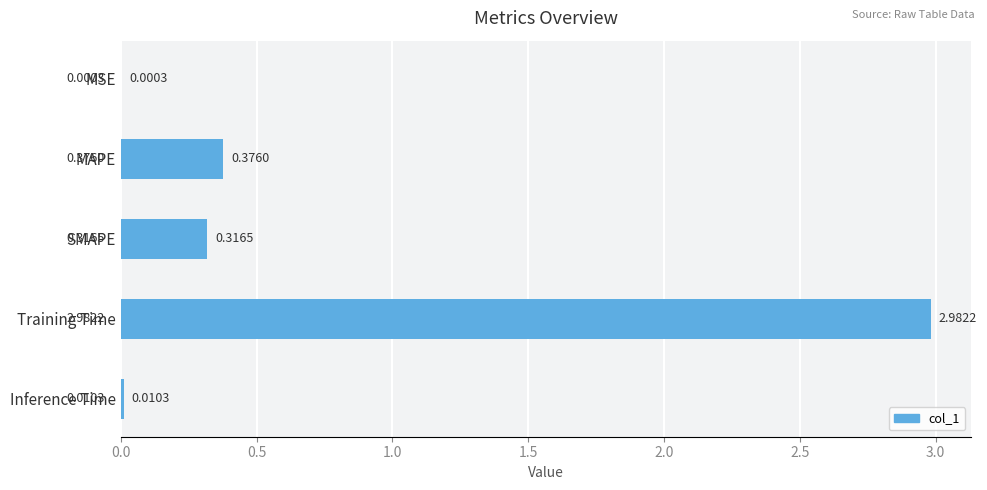

What is the sum of all values?

3.7